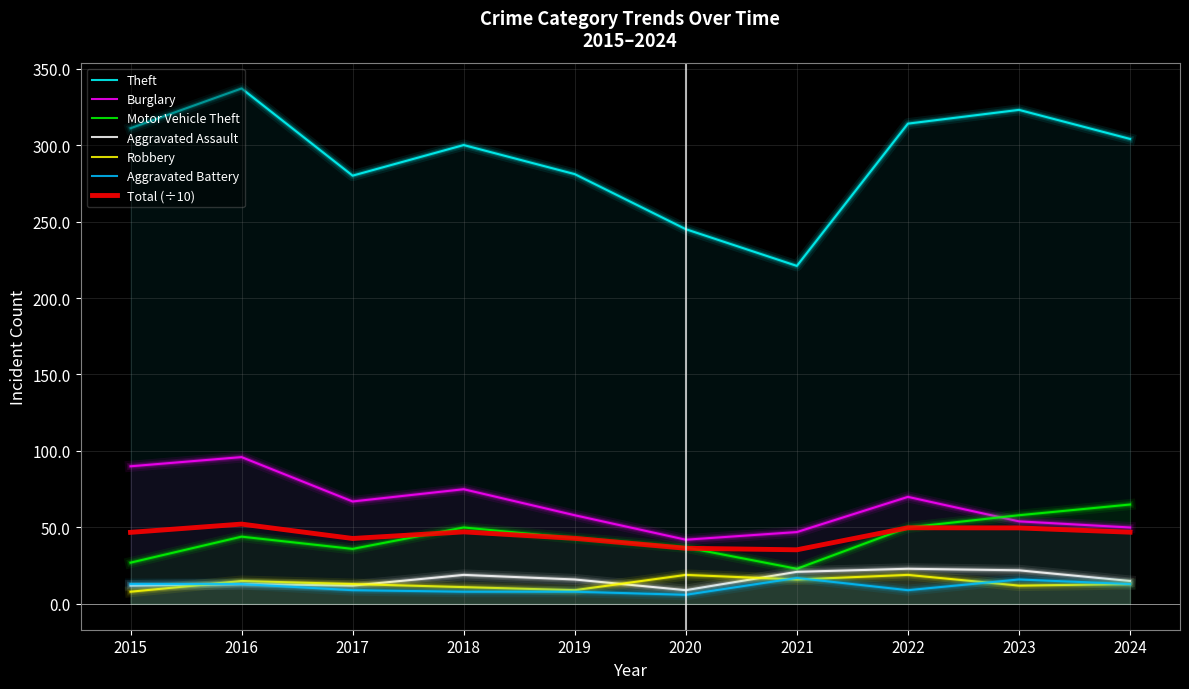

How many data points in Aggravated Assault are less than 16?

5